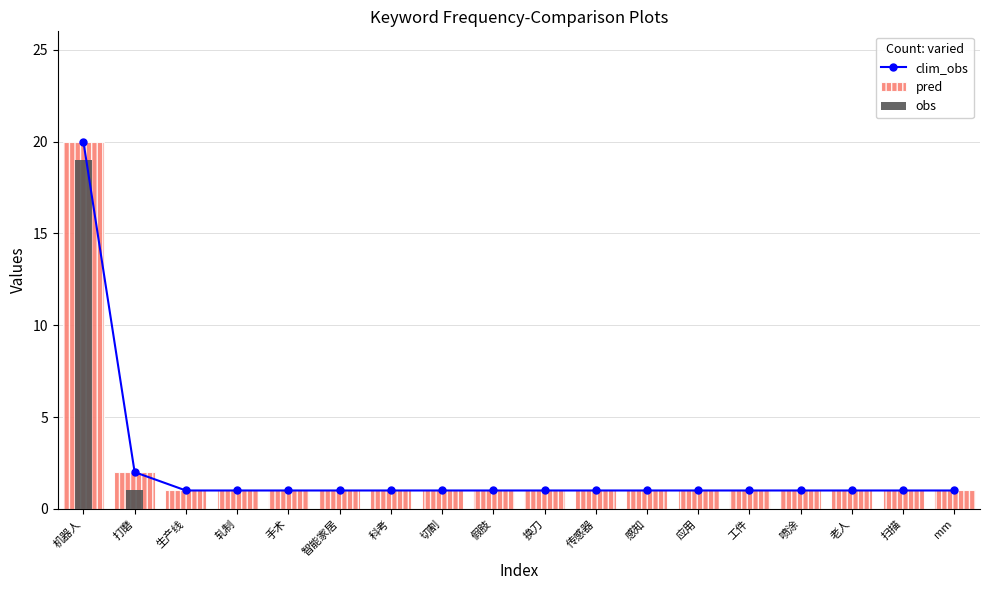

Which has a higher value, 机器人 or 换刀?

机器人